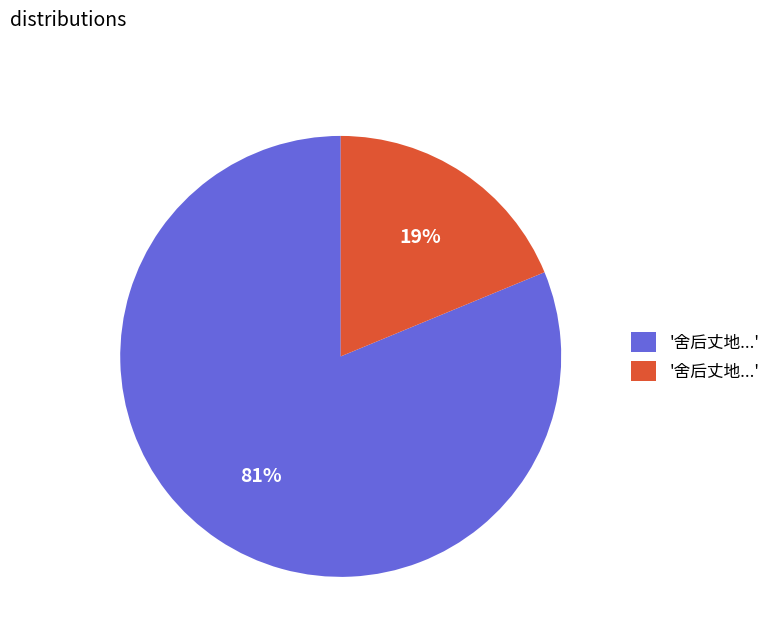

To the nearest percent, what is the difference between the largest and smallest slice percentages?

62%